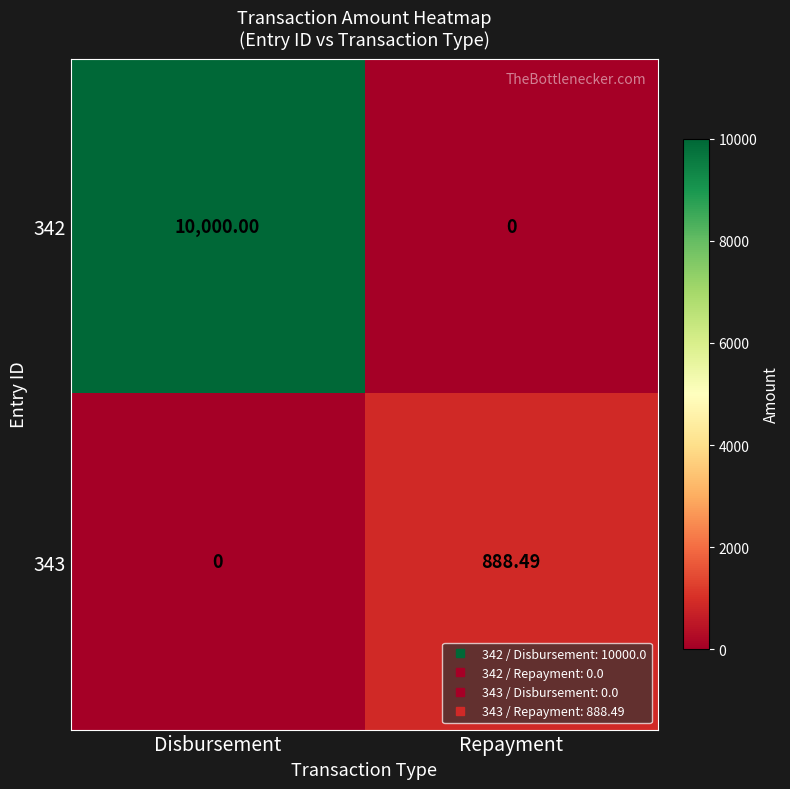

Which series has the widest spread of values?

342